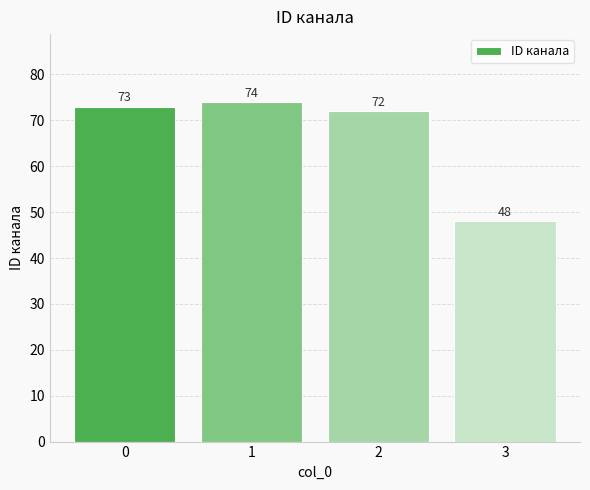

Does the chart contain stacked bars?

No